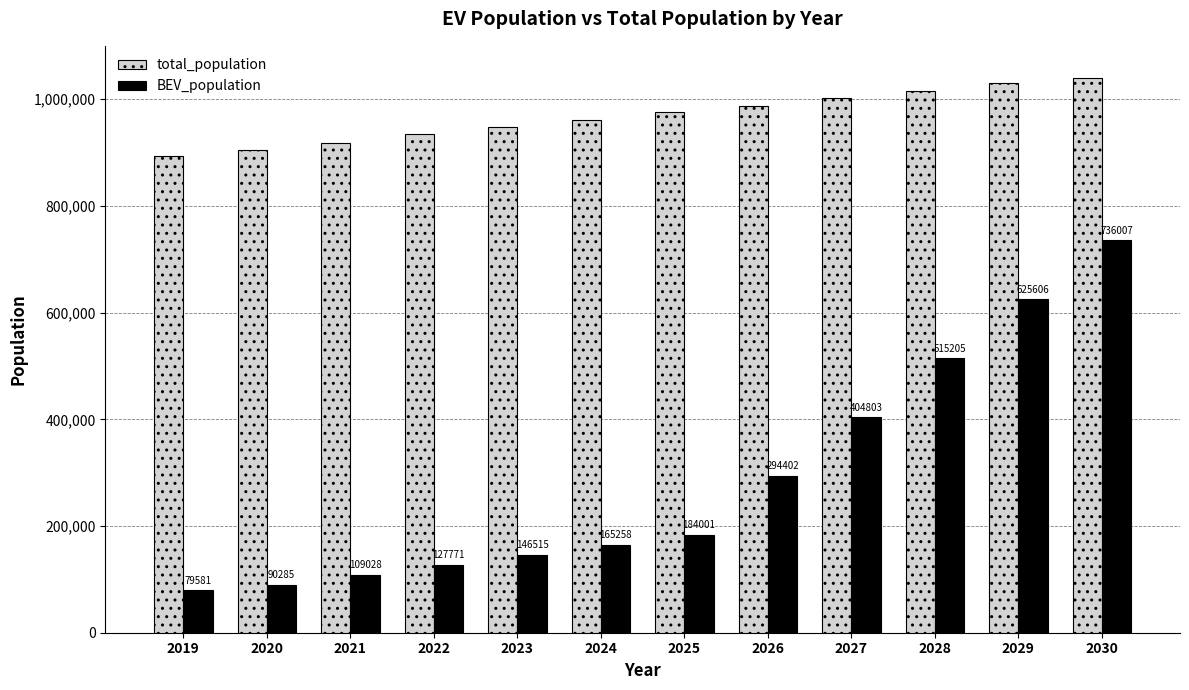

How many categories are shown in the chart?

12